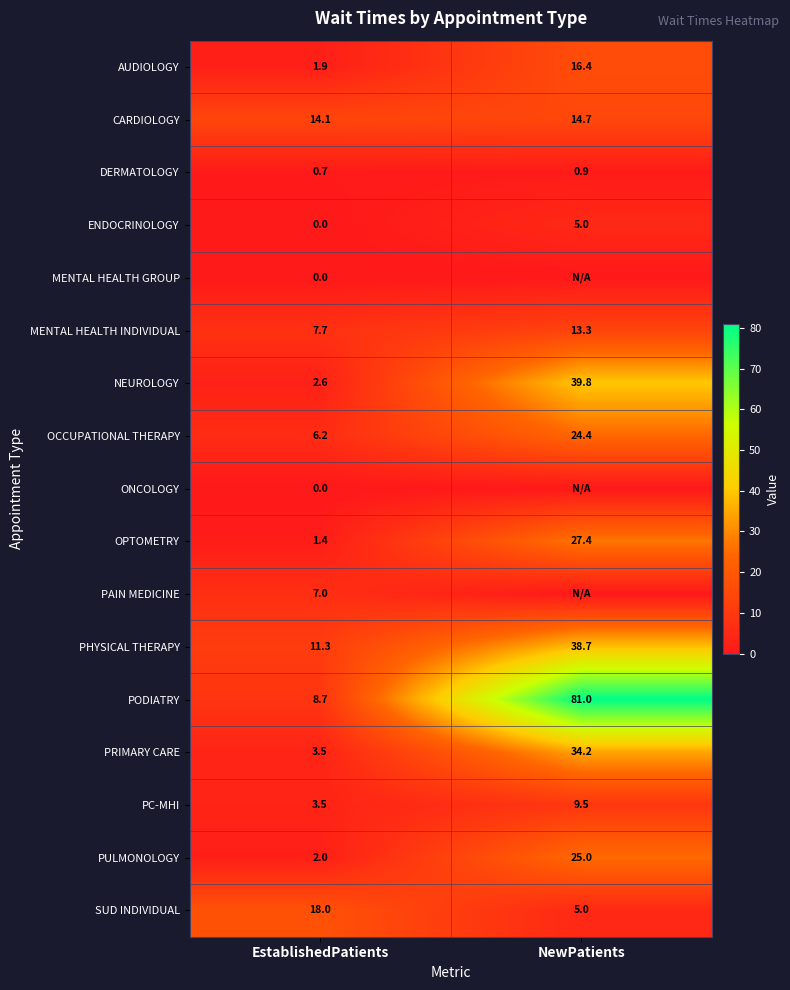

At which label does SUD INDIVIDUAL reach its minimum?

NewPatients